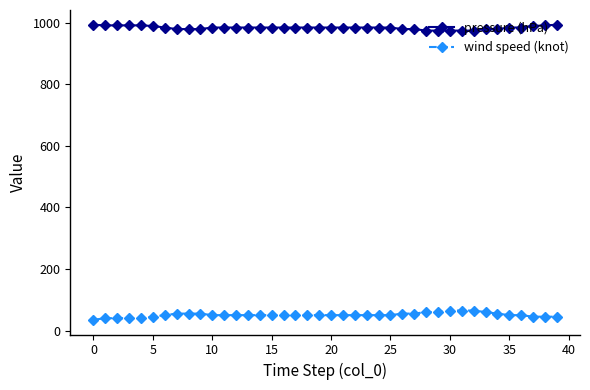

How many lines are shown in the chart?

2